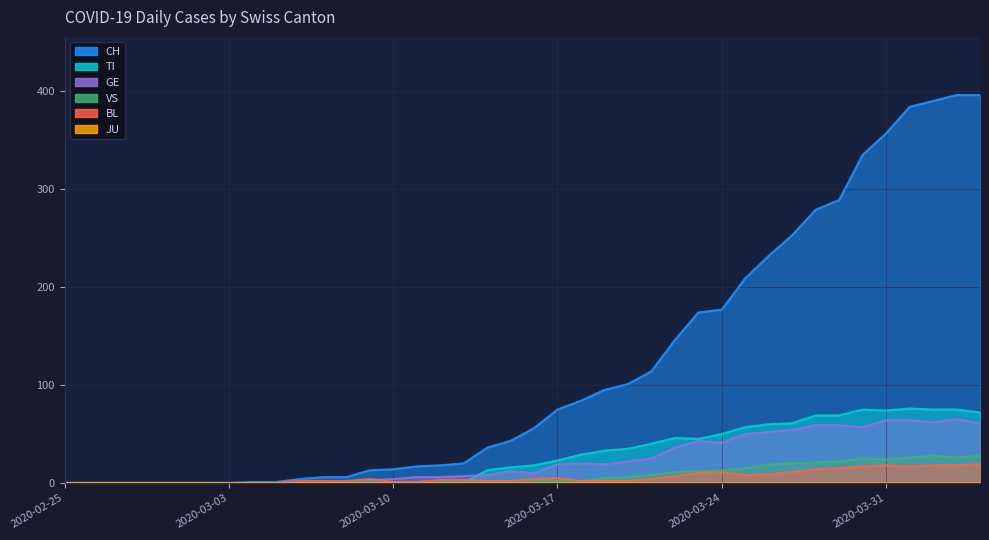

After their last crossing, which series has the higher values: BL or TI?

TI